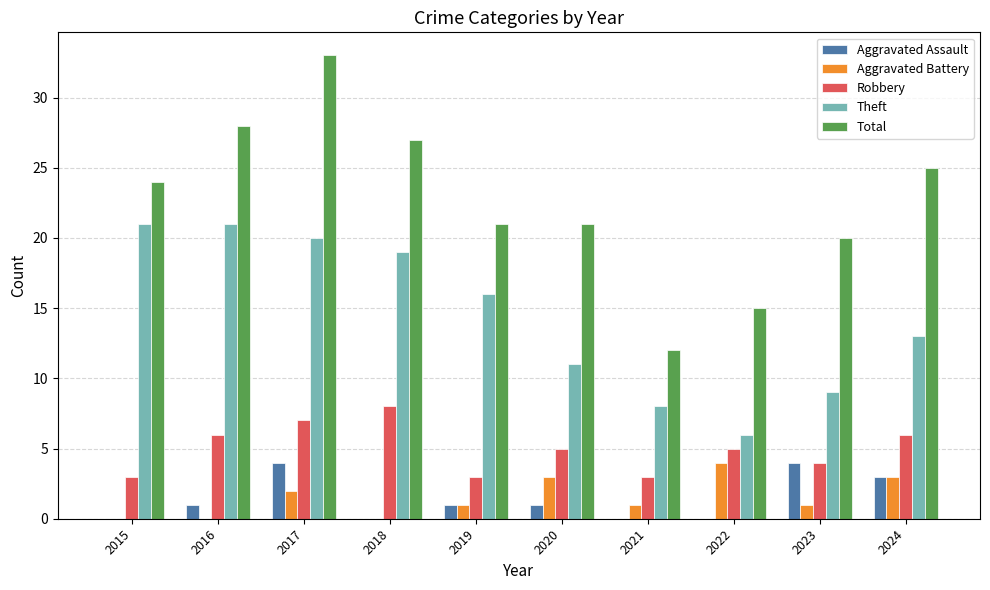

What is the maximum value shown in the chart?

33